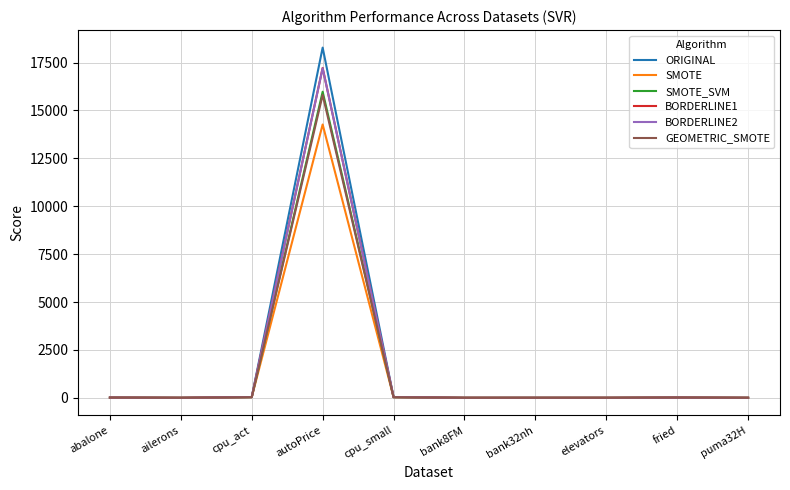

At which category is the sum across all series the highest?

autoPrice